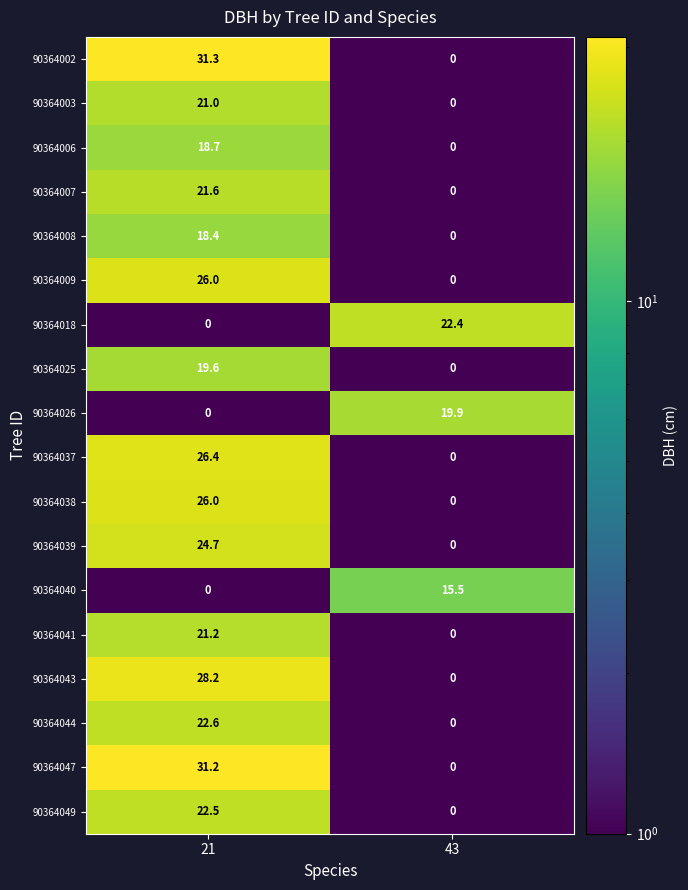

At how many categories does at least one series exceed 22?

2